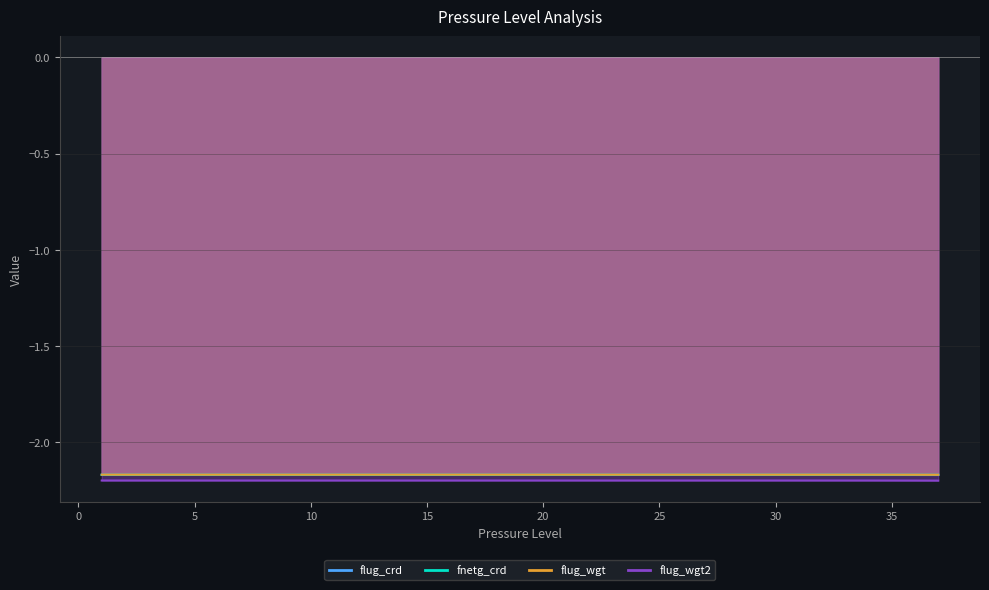

How many data points does each series have?

37